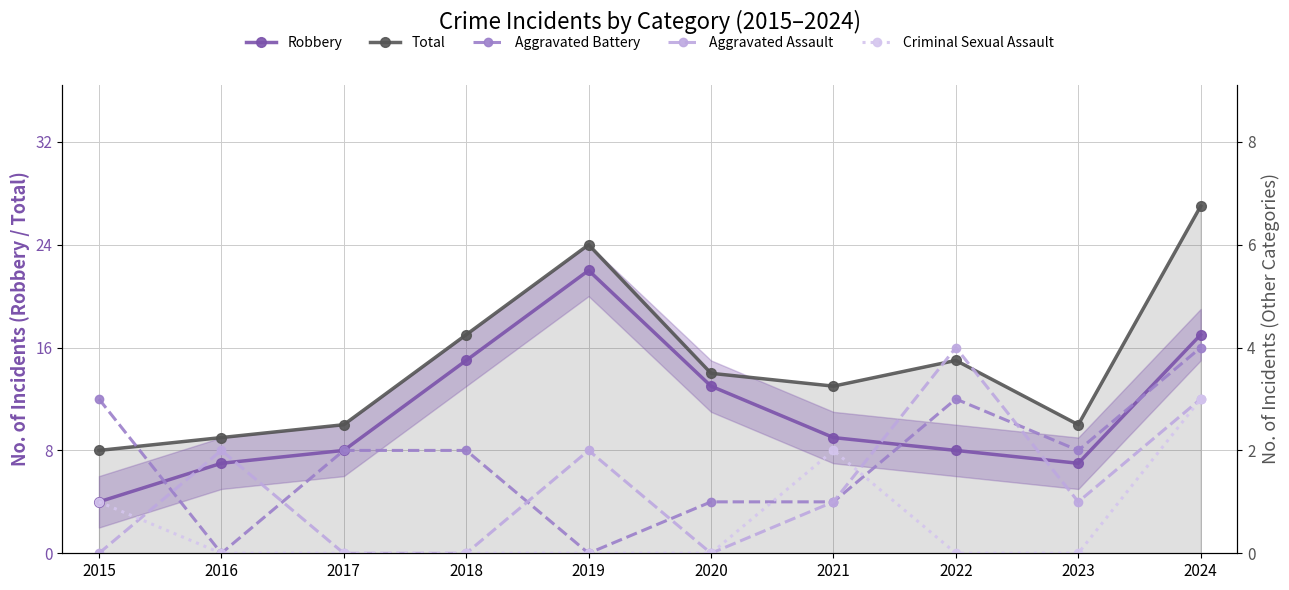

What are all the series names shown in the legend?

Robbery, Total, Aggravated Battery, Aggravated Assault, Criminal Sexual Assault